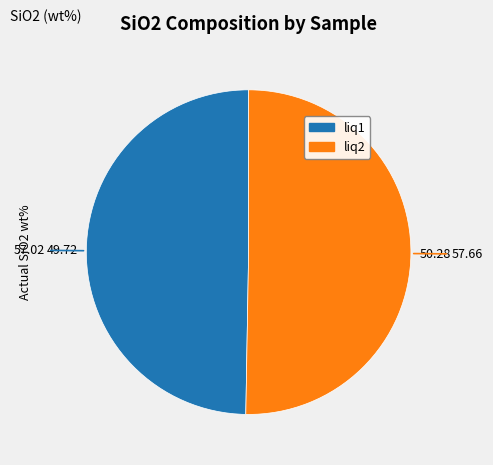

Which category has the biggest portion of the pie?

liq2